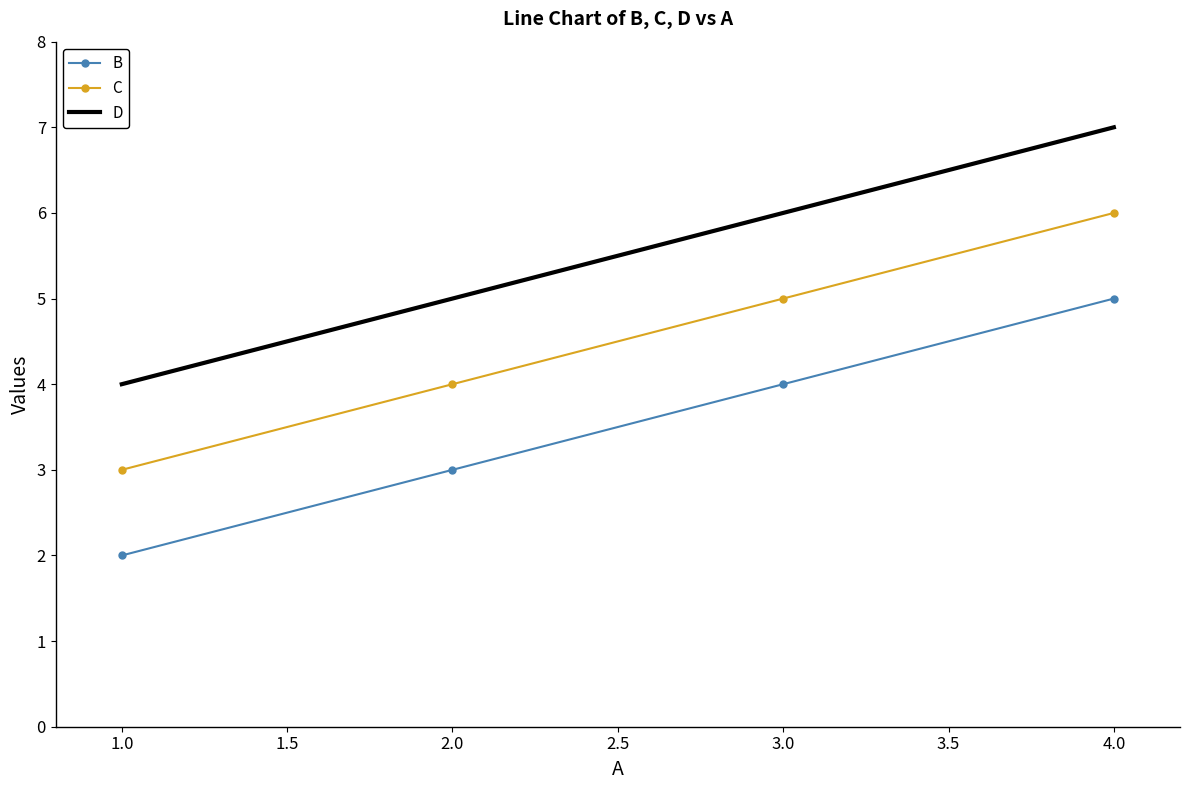

What is the minimum value for D?

4